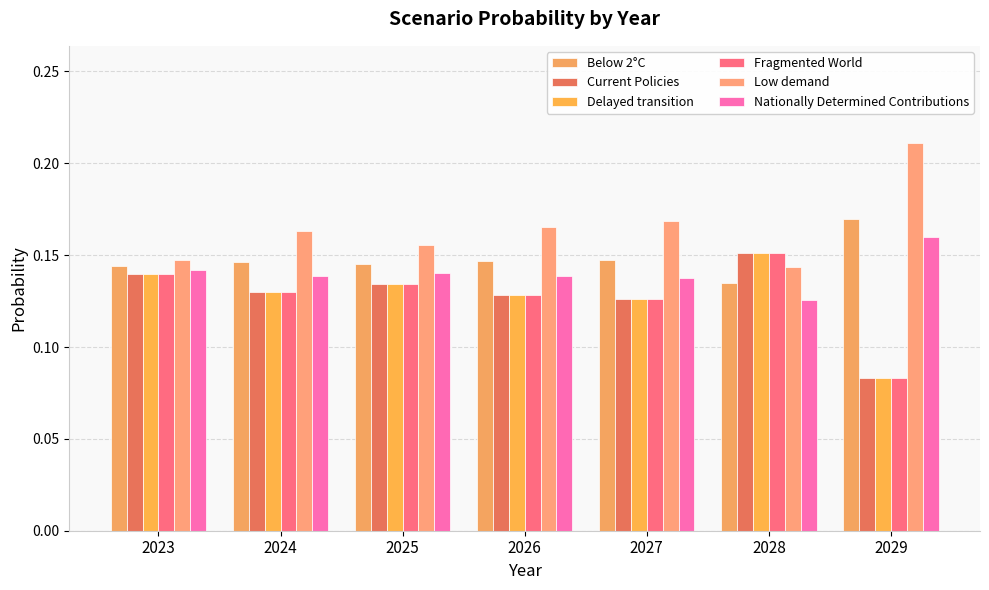

Does the chart contain any negative values?

No